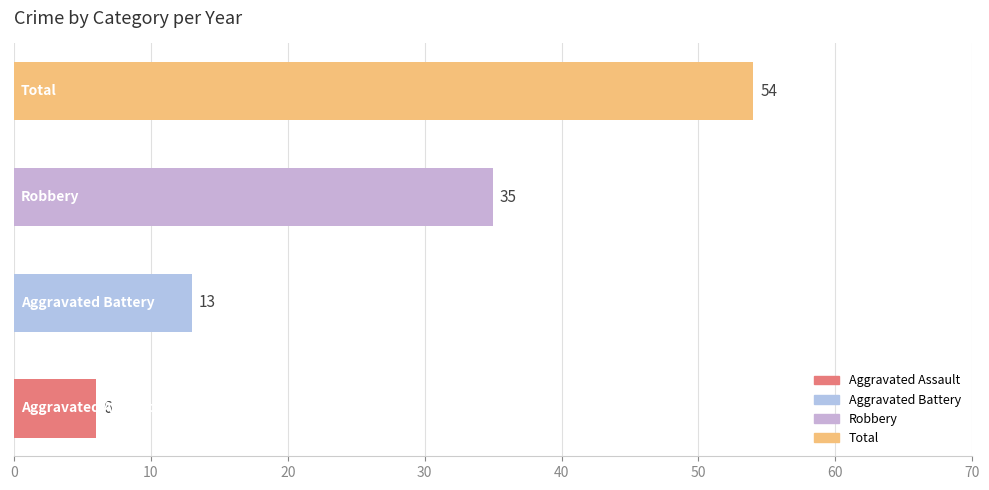

What is the difference between the maximum and second lowest values?

41